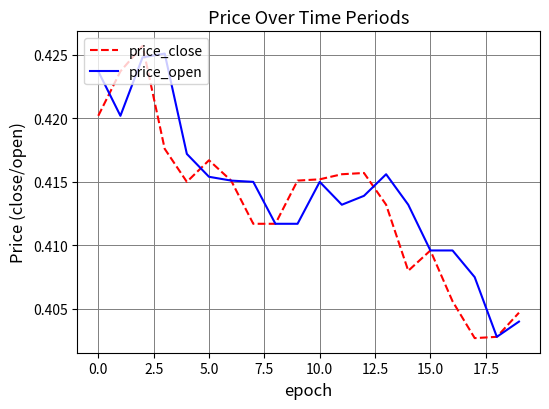

How many intersections are there between price_close and price_open?

4